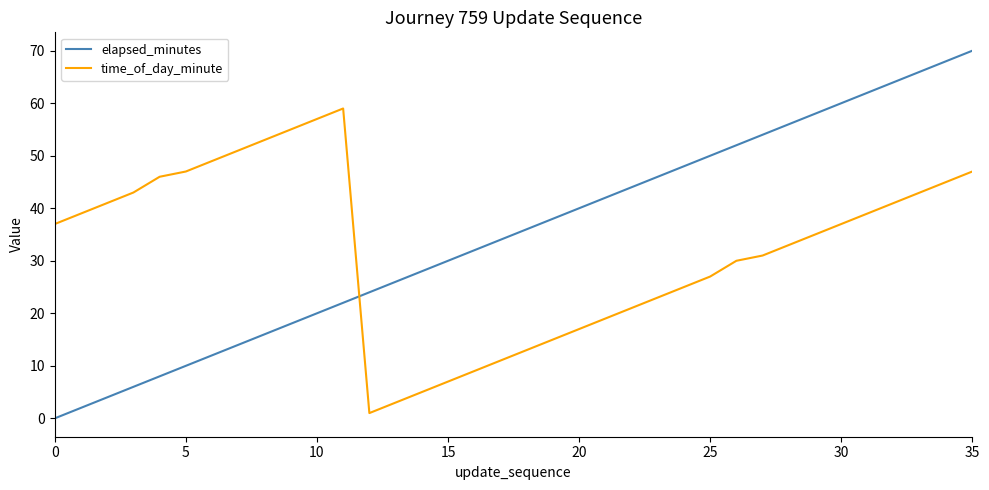

Rank the series by their maximum value, from lowest to highest.

time_of_day_minute, elapsed_minutes